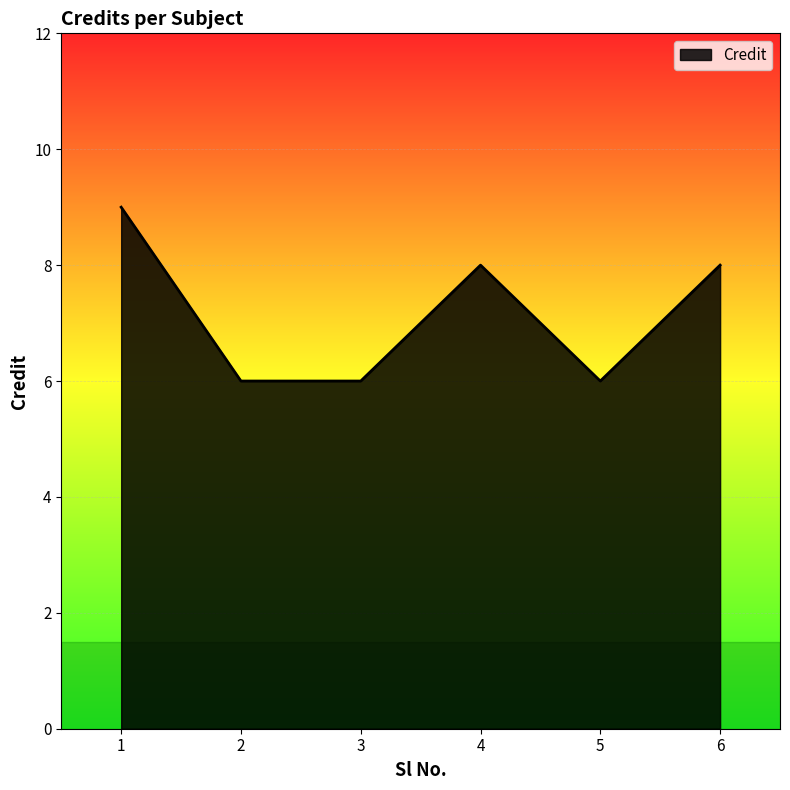

Which has a higher value, 3 or 4?

4